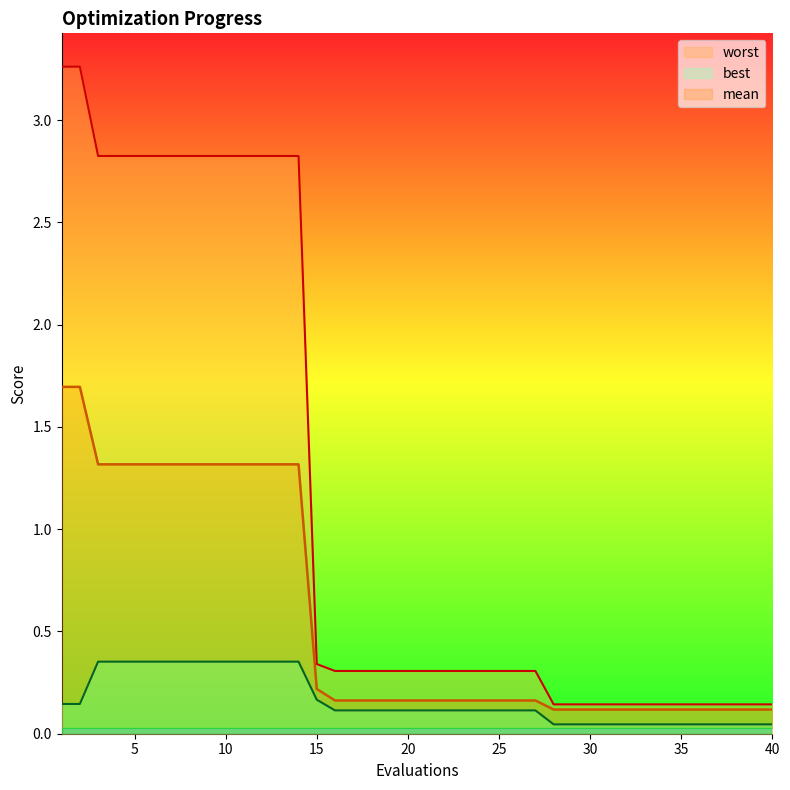

True or false: mean and worst cross at least once.

False